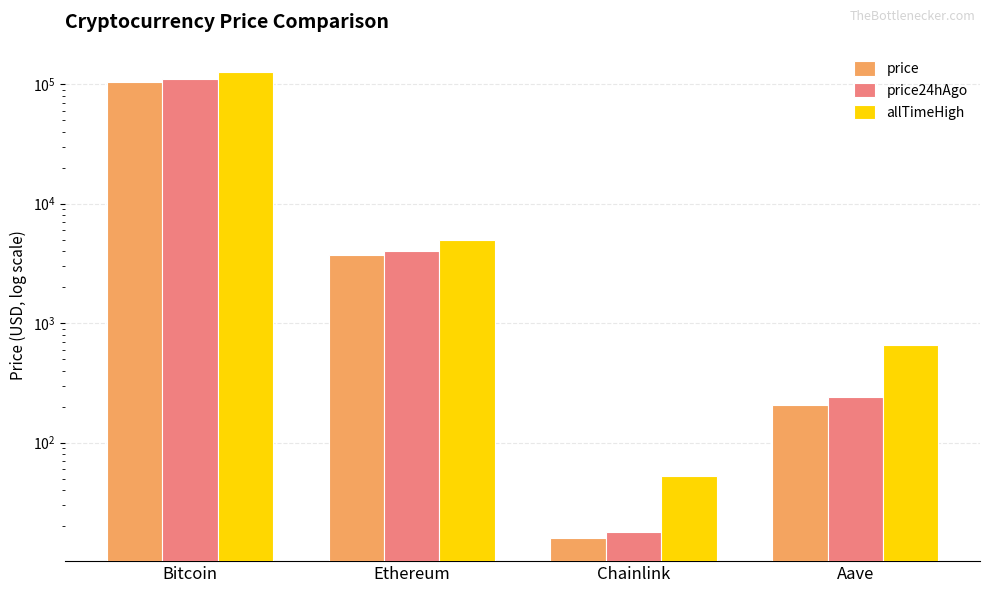

Which series has the widest spread of values?

allTimeHigh